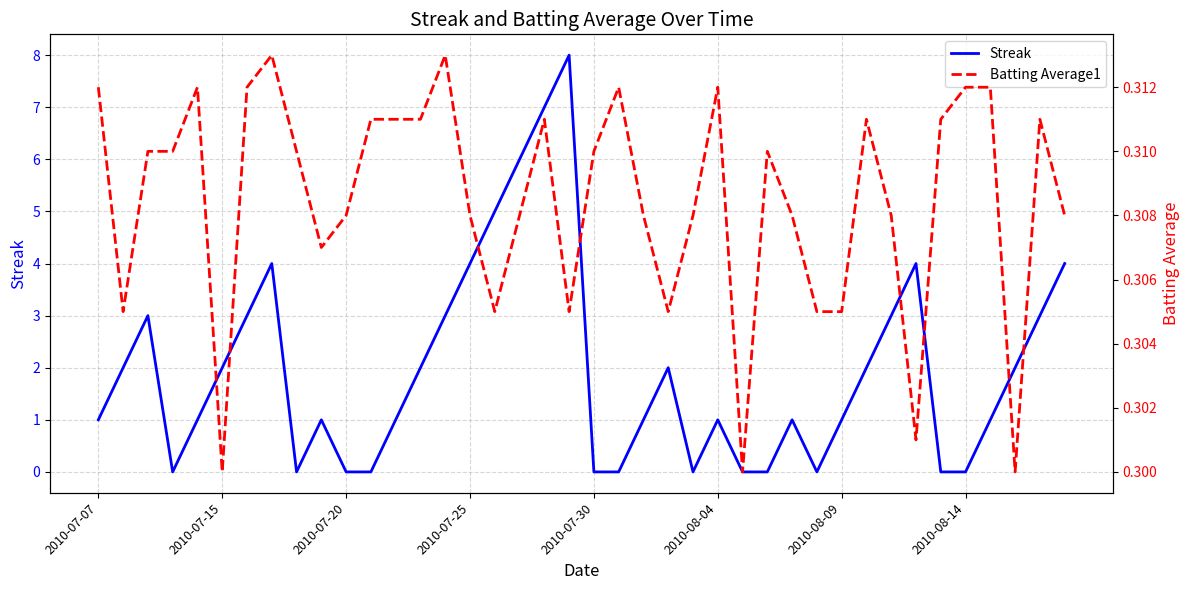

At how many categories does at least one series exceed 1?

19